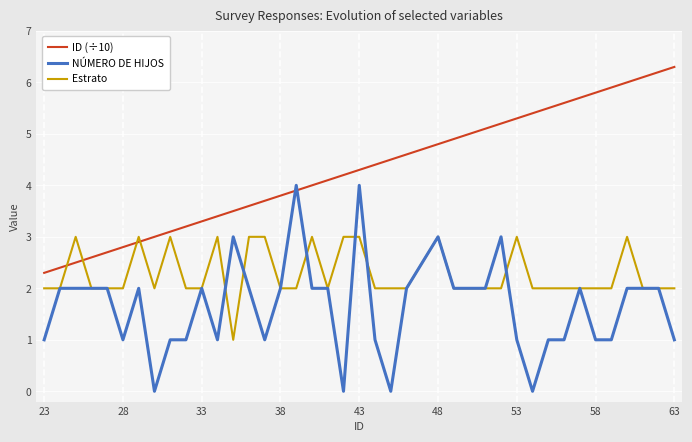

Rank the series by their maximum value, from lowest to highest.

Estrato, NÚMERO DE HIJOS, ID (÷10)